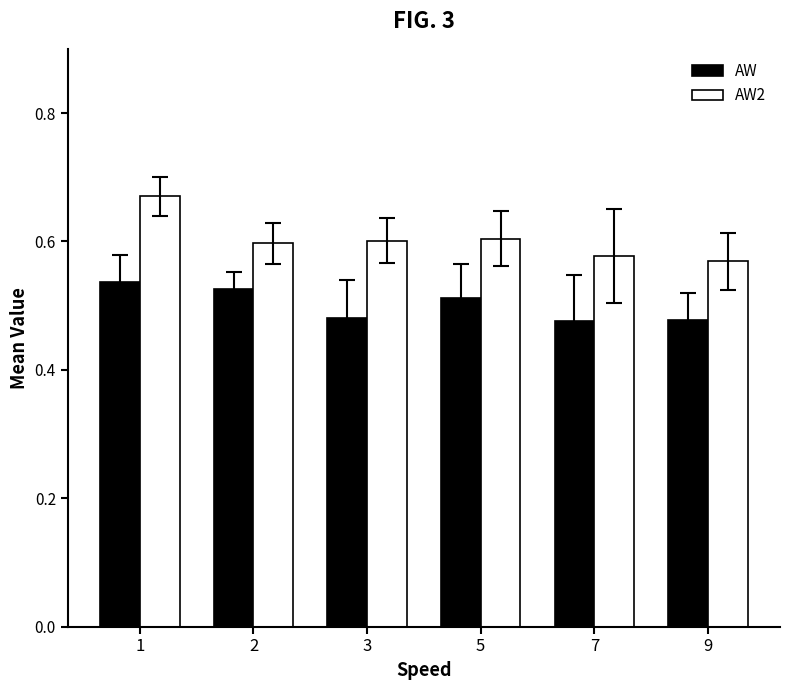

At how many categories does at least one series exceed 0?

6